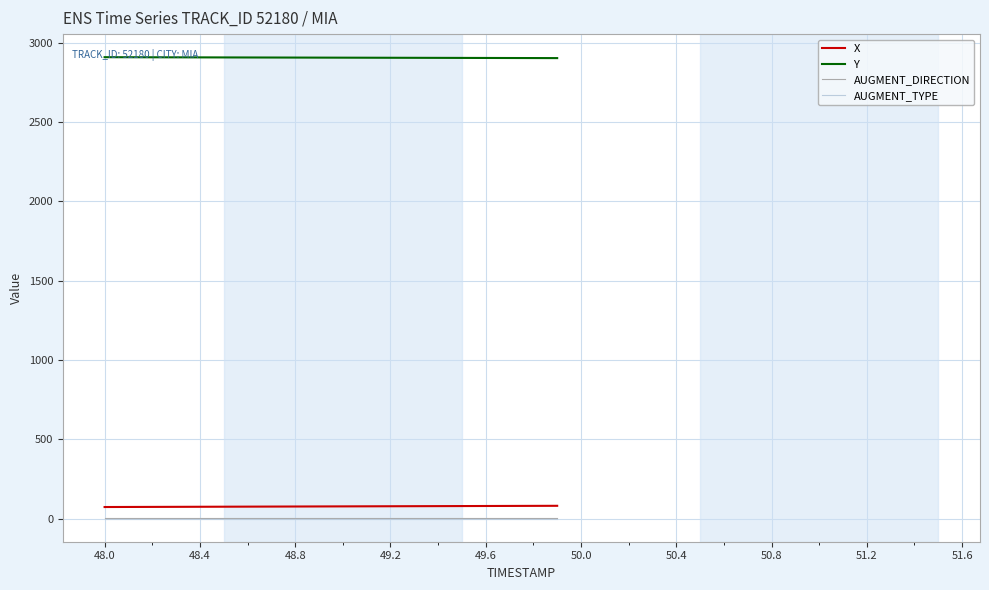

True or false: AUGMENT_DIRECTION and Y cross at least once.

False